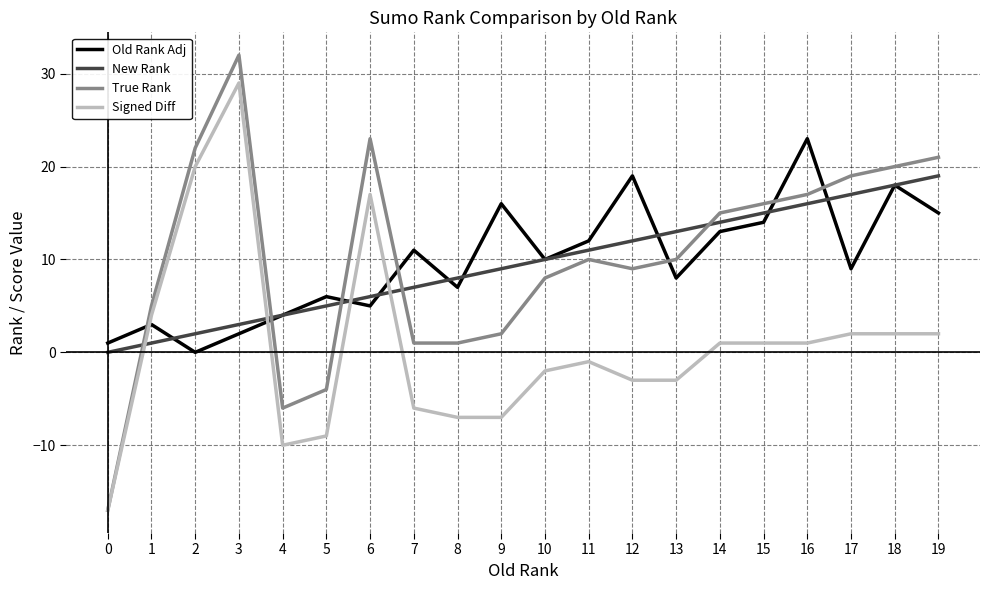

What are all the series names shown in the legend?

Old Rank Adj, New Rank, True Rank, Signed Diff